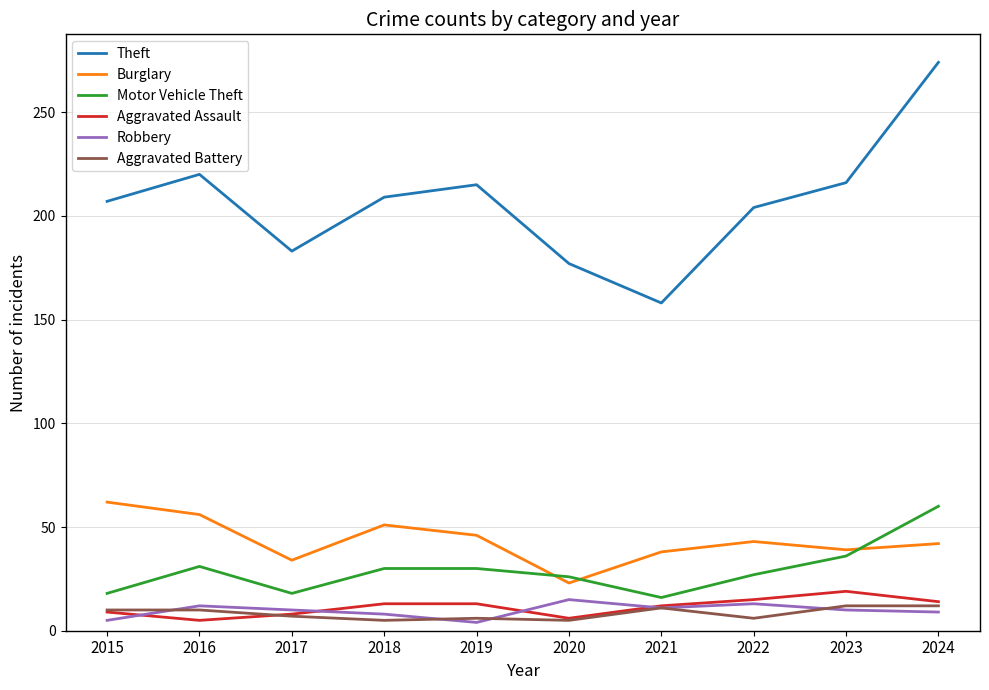

What is the difference between the maximum and minimum values in the Aggravated Battery series?

7